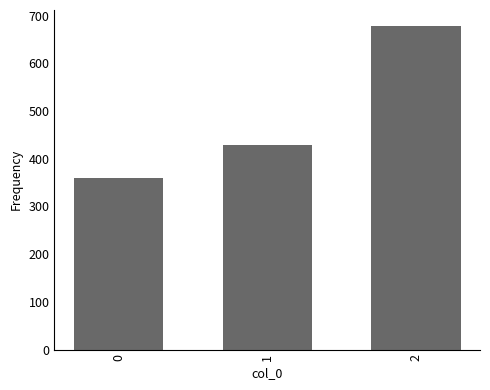

Rank the categories by value from lowest to highest.

0, 1, 2